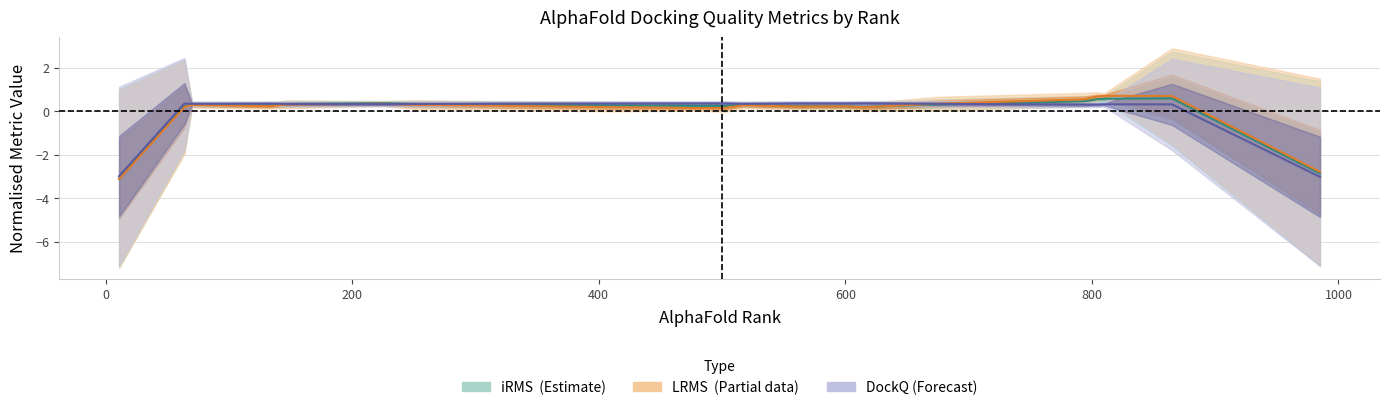

List the series in order of their peak value, highest first.

LRMS (Partial), iRMS (Estimate), DockQ (Forecast)